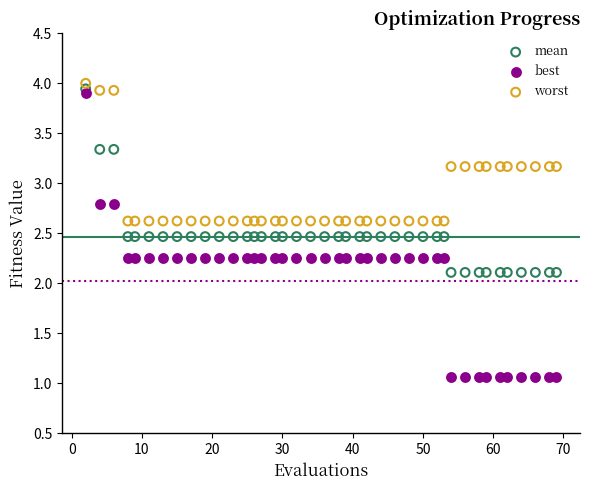

Across all data points, what is the range of Y values (max minus min)?

2.9